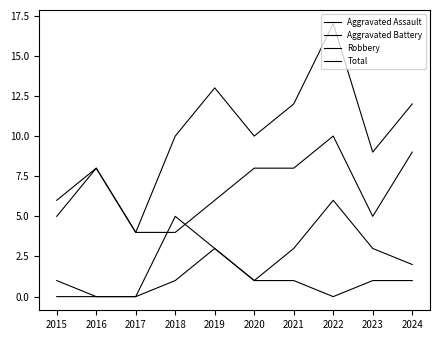

What value does the Aggravated Battery series have at 2020?

1